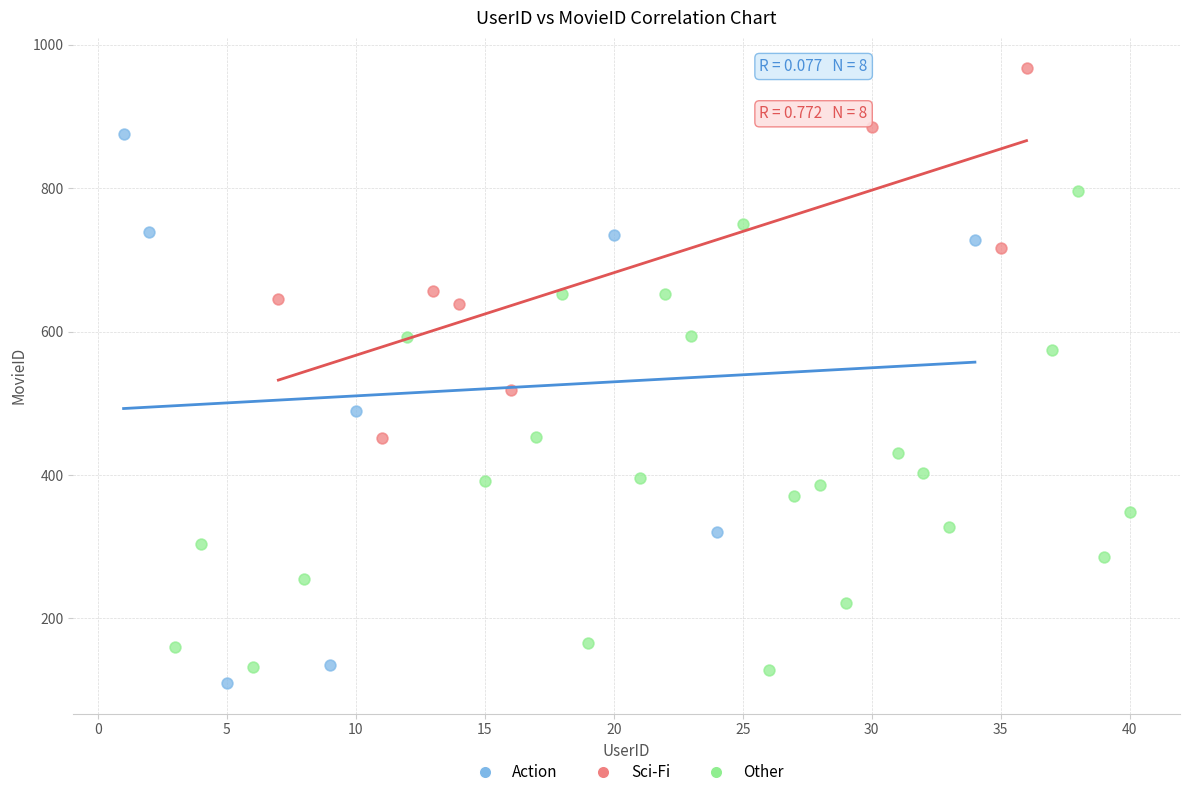

Which series has the largest Y range (max minus min)?

Action